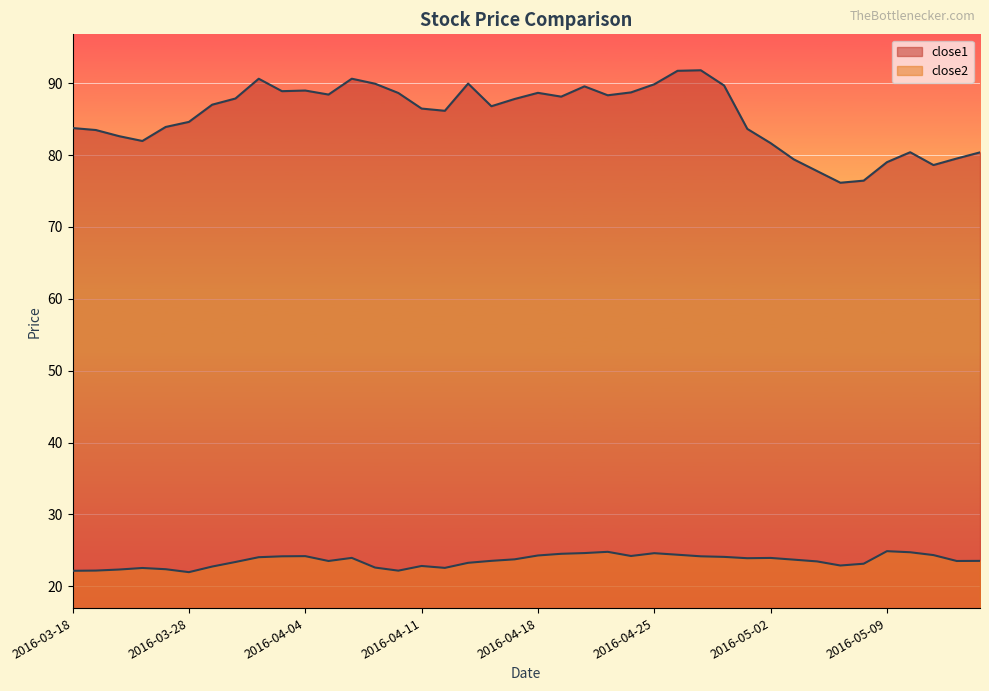

Which series has the widest spread of values?

close1